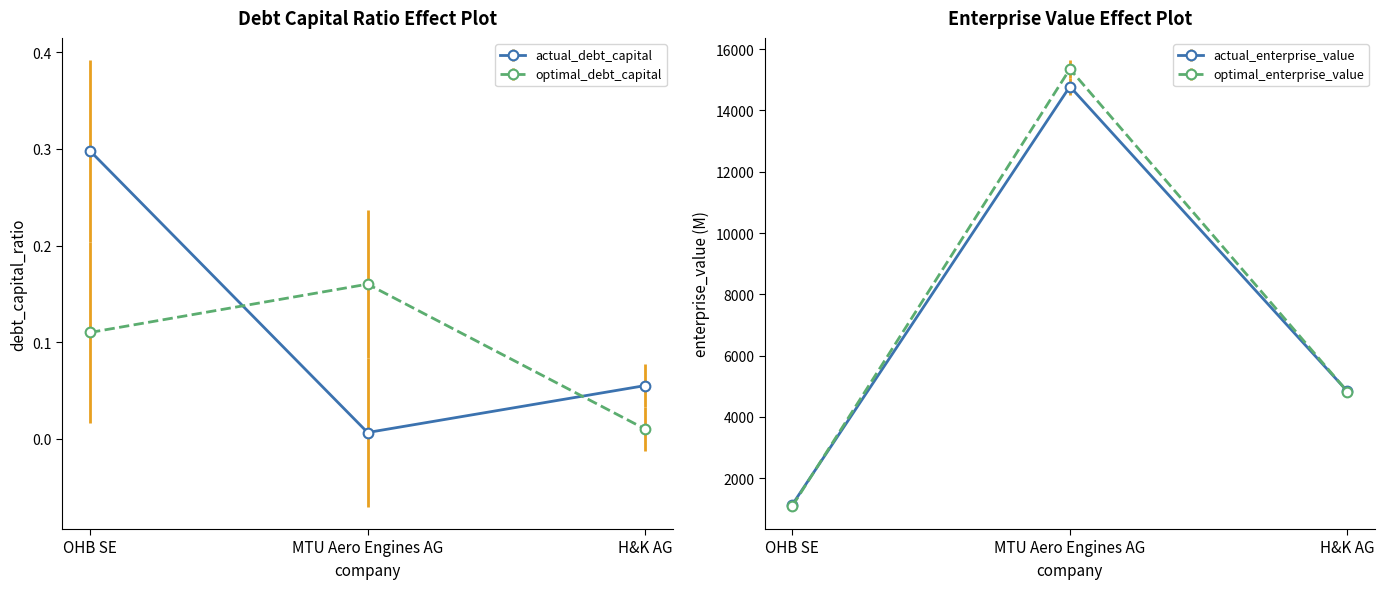

What is the approximate value of actual_debt_capital at OHB SE?

0.3